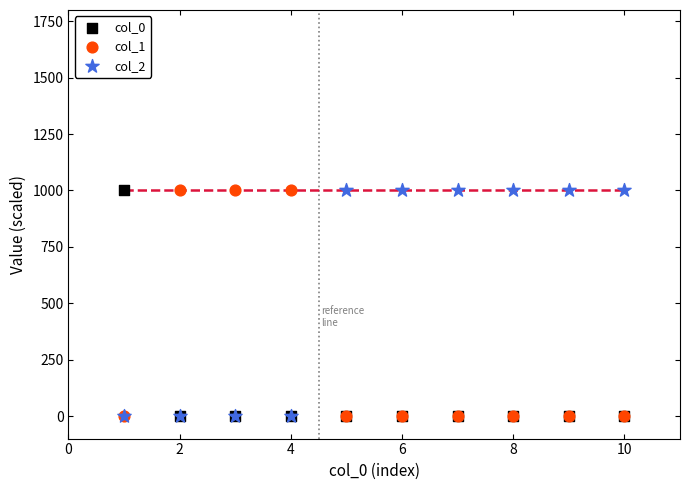

What are all the series names shown in the legend?

col_0, col_1, col_2